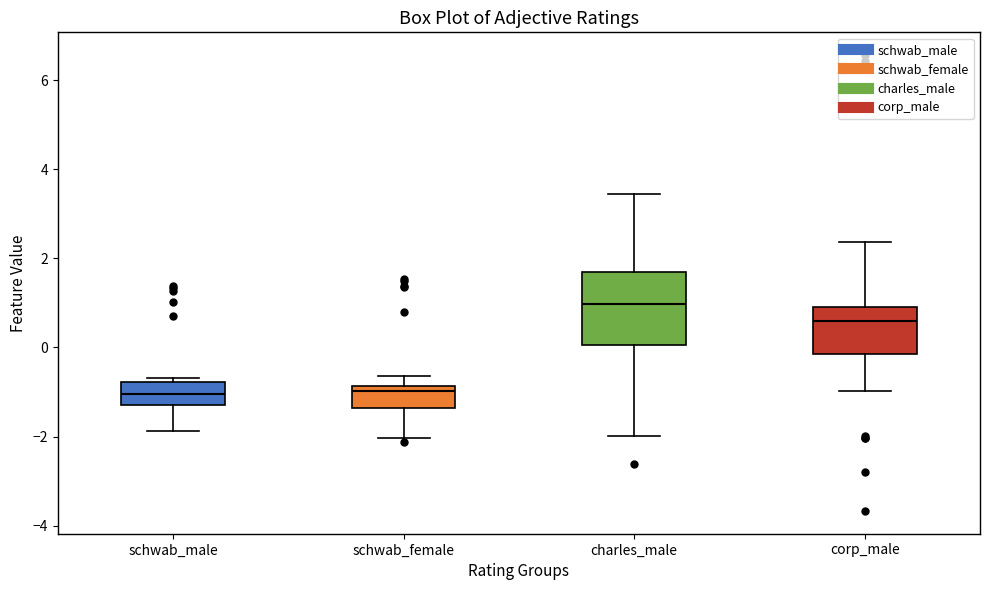

Reading left to right, read every box against the y-axis: the position of its median line, the range the box covers, and the ends of its whiskers. The values are not printed on the chart, so give them approximately, as read against the axis.

schwab_male: median -1.0, box -1.2 to -0.8, whiskers -1.8 to -0.6
schwab_female: median -1.0, box -1.4 to -0.8, whiskers -2.0 to -0.6
charles_male: median 1.0, box 0.0 to 1.6, whiskers -2.0 to 3.4
corp_male: median 0.6, box -0.2 to 1.0, whiskers -1.0 to 2.4